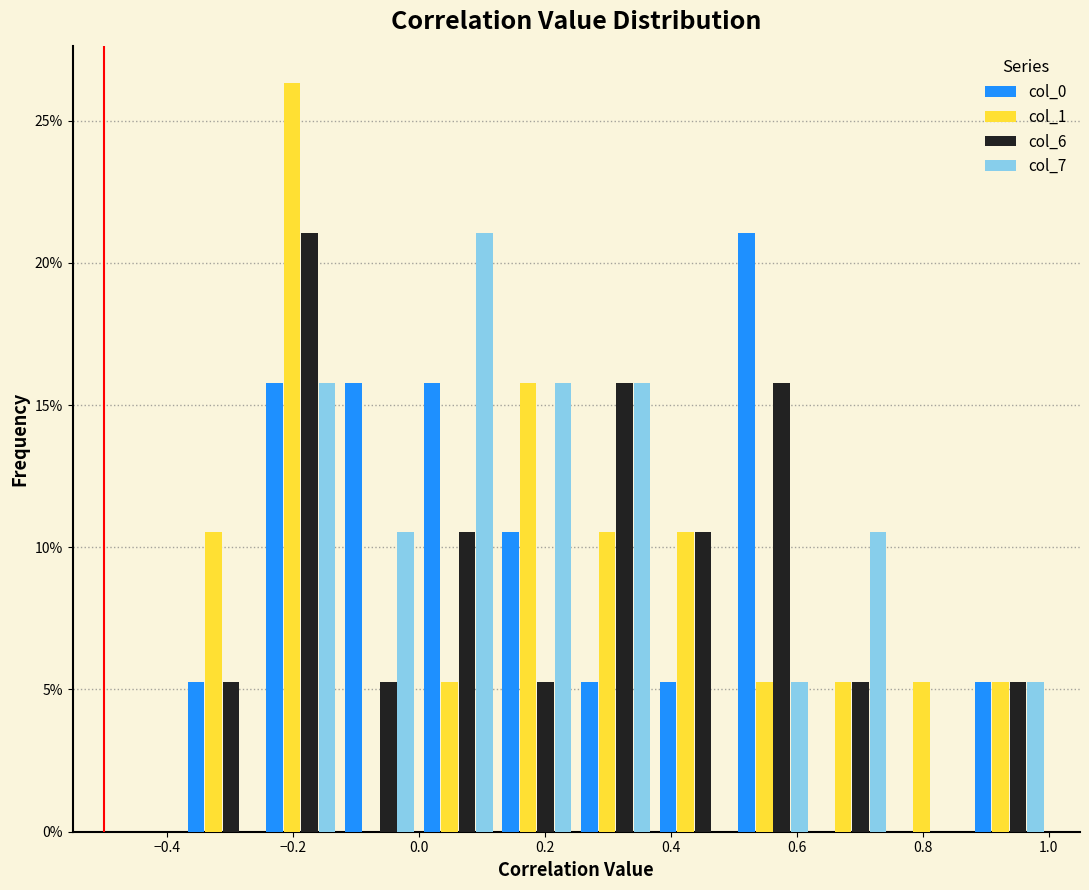

In the col_0 series, which range on the x-axis has the tallest bar?

0.500 to 0.625